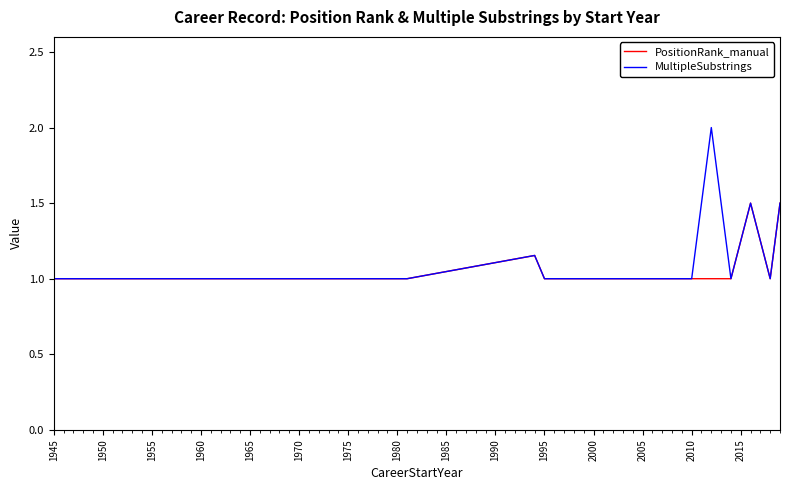

List the series in order of their peak value, lowest first.

PositionRank_manual, MultipleSubstrings